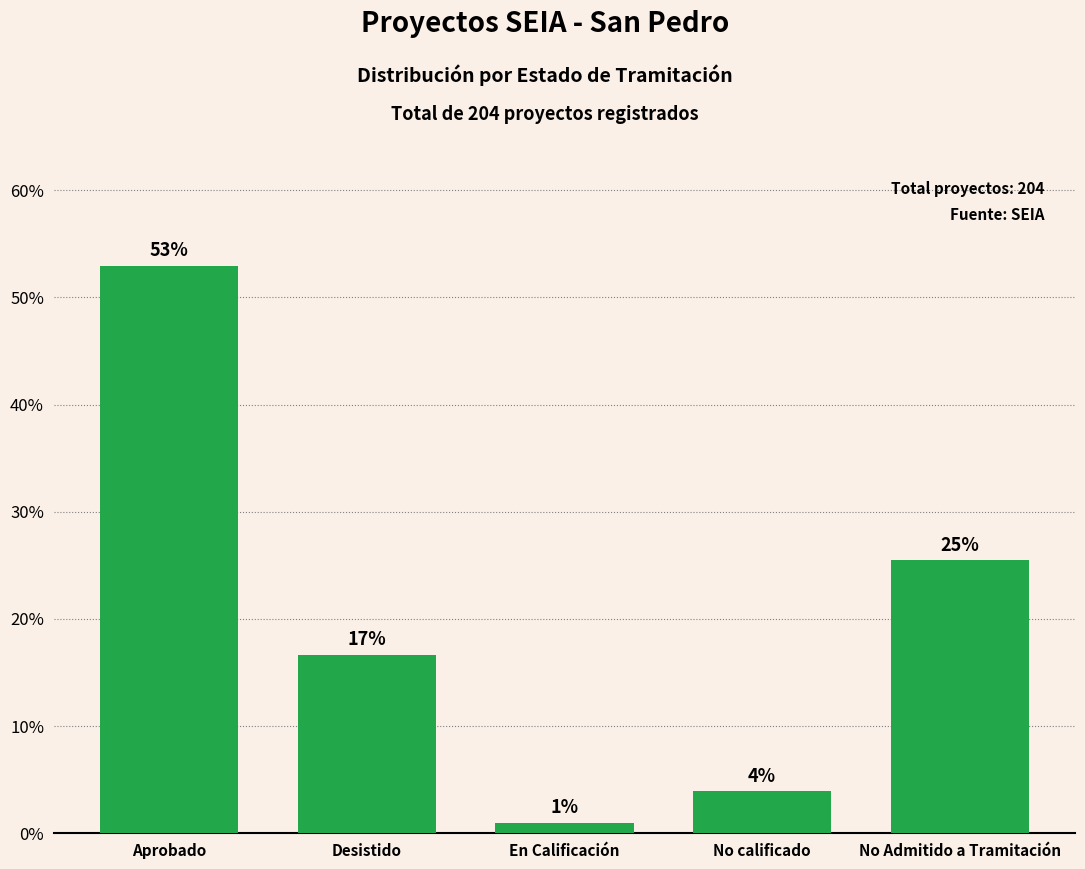

Does the chart contain any negative values?

No